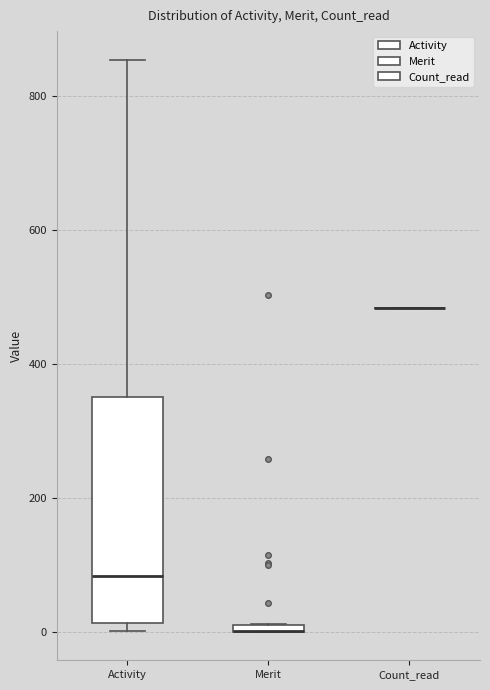

Which box is the tallest, from its lower edge to its upper edge?

Activity